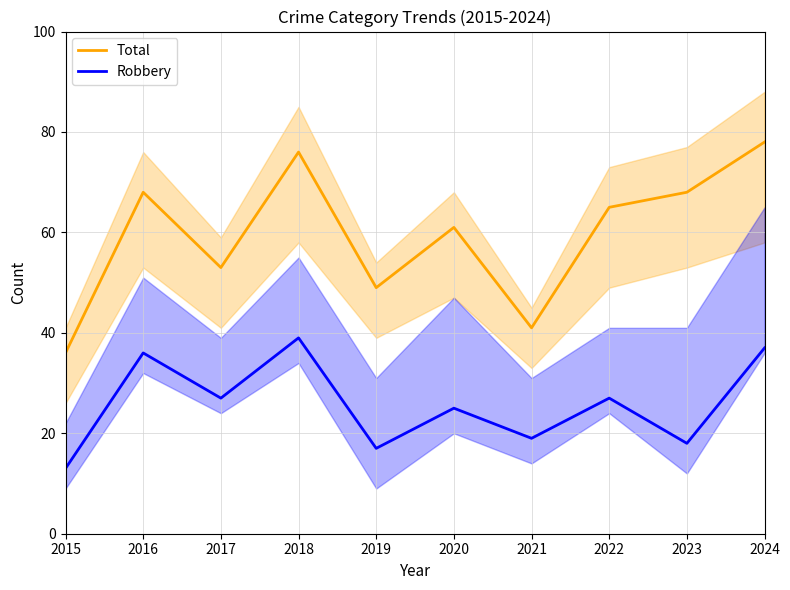

Which series has the largest total across all categories?

Total